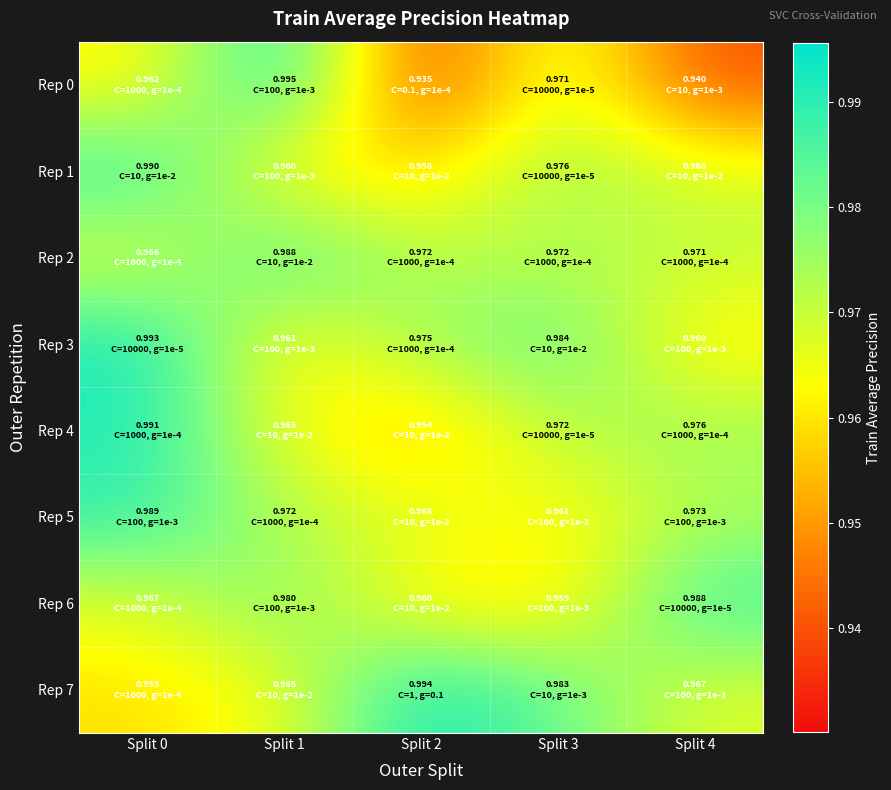

Reading right to left, transcribe all the data shown in this chart.

Rep 0: Split 4=0.9	Split 3=1.0	Split 2=0.9	Split 1=1.0	Split 0=1.0
Rep 1: Split 4=1.0	Split 3=1.0	Split 2=1.0	Split 1=1.0	Split 0=1.0
Rep 2: Split 4=1.0	Split 3=1.0	Split 2=1.0	Split 1=1.0	Split 0=1.0
Rep 3: Split 4=1.0	Split 3=1.0	Split 2=1.0	Split 1=1.0	Split 0=1.0
Rep 4: Split 4=1.0	Split 3=1.0	Split 2=1.0	Split 1=1.0	Split 0=1.0
Rep 5: Split 4=1.0	Split 3=1.0	Split 2=1.0	Split 1=1.0	Split 0=1.0
Rep 6: Split 4=1.0	Split 3=1.0	Split 2=1.0	Split 1=1.0	Split 0=1.0
Rep 7: Split 4=1.0	Split 3=1.0	Split 2=1.0	Split 1=1.0	Split 0=1.0